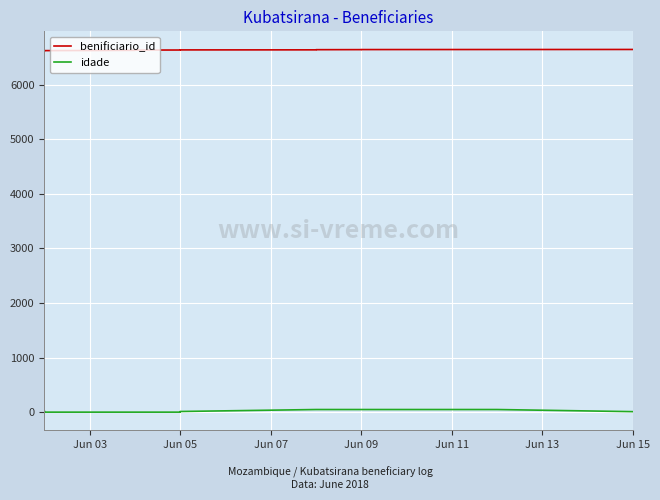

What position from the left is Jun 09?

4